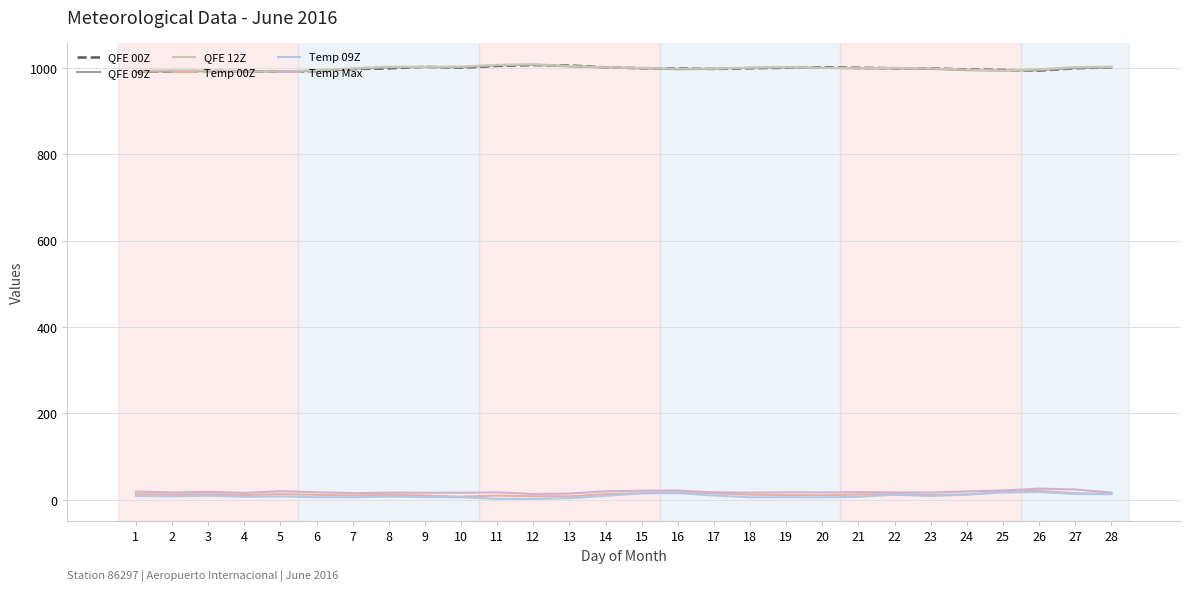

Is the value of Temp 00Z at 4 greater than the value of QFE 00Z at 10?

No